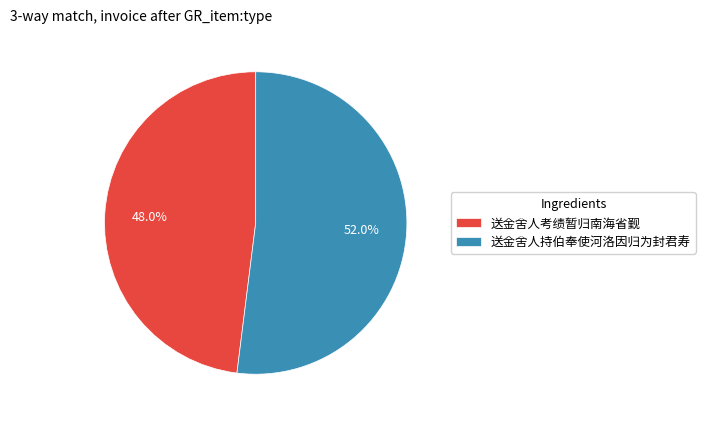

What is the smallest slice in the pie chart?

送金舍人考绩暂归南海省觐